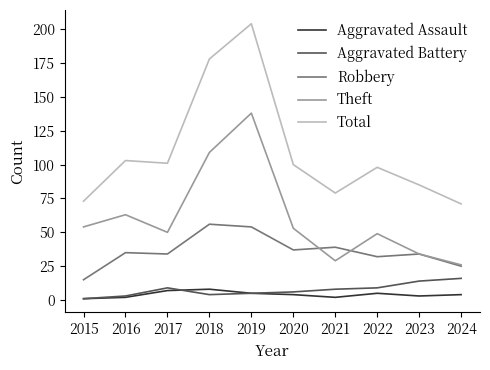

What is the sum of the Aggravated Assault values at 2023 and 2017?

10